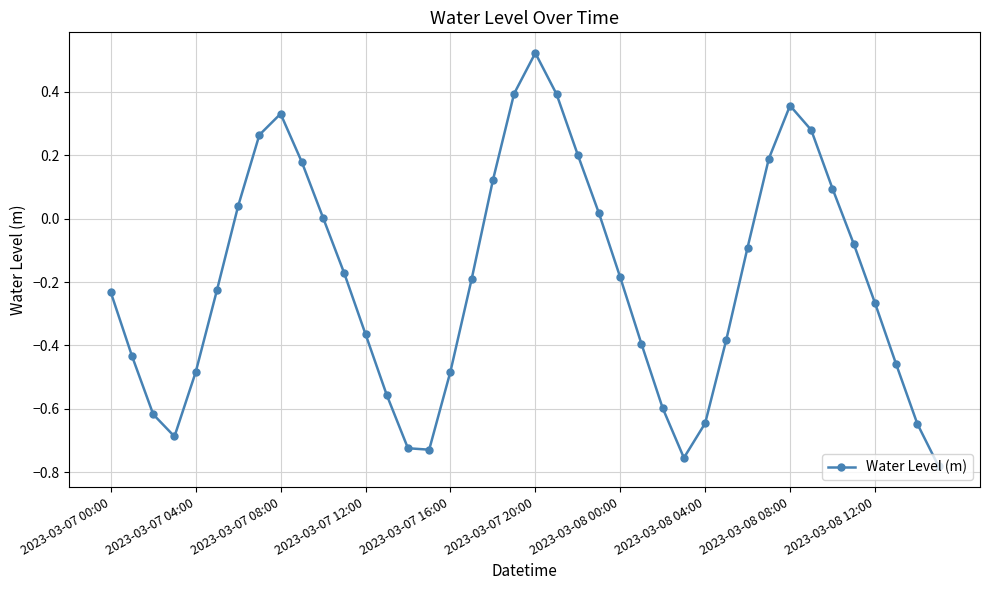

What is the difference between the maximum and second lowest values?

1.3